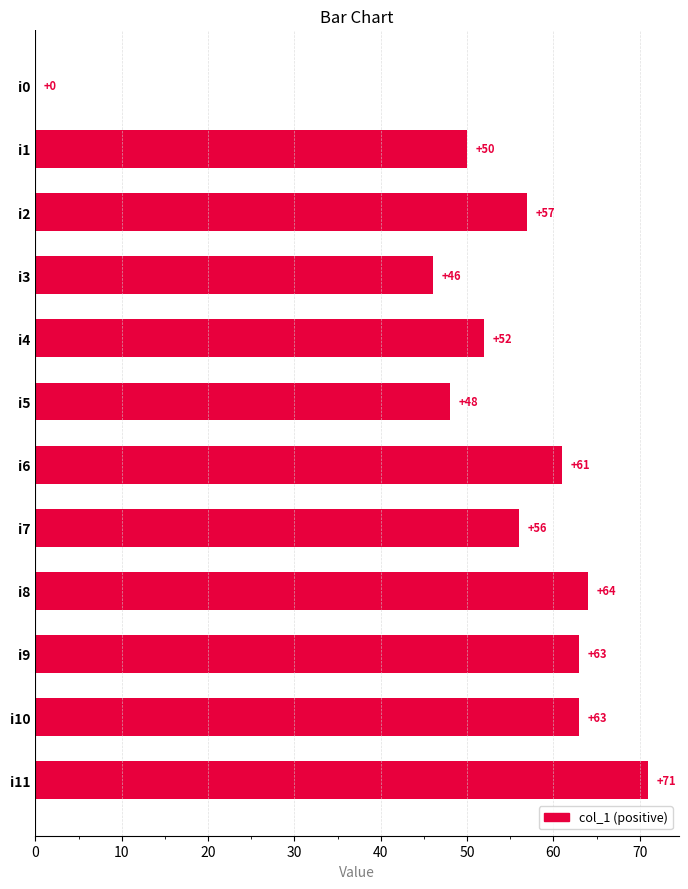

What is the sum of the values at i3 and i4?

98